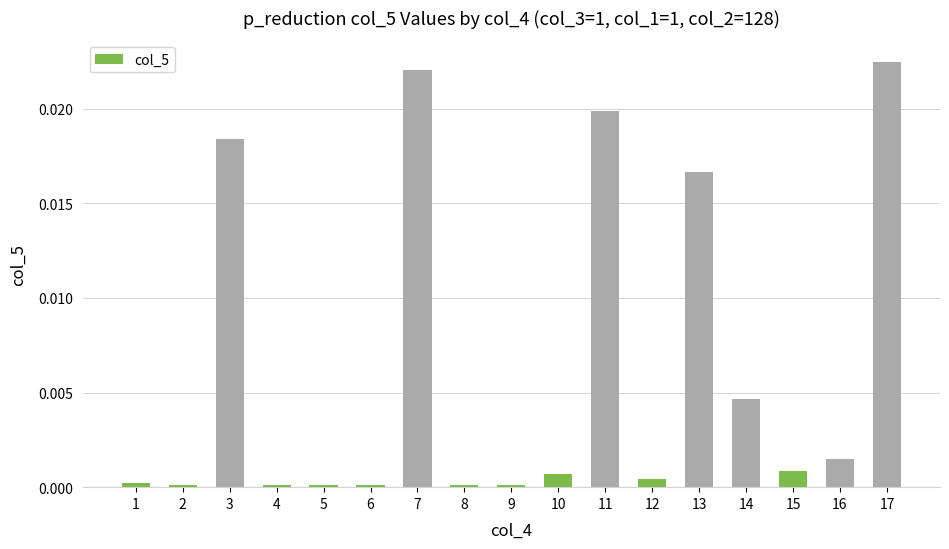

The value at 14 is 0.0. True or false?

True